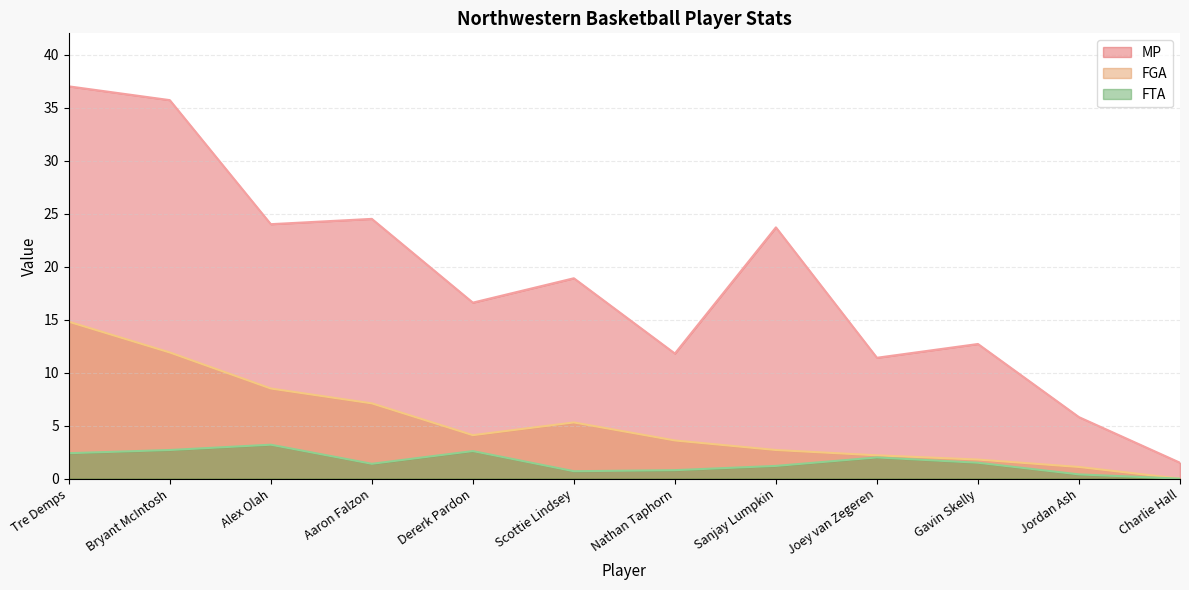

What is the label of the 4th point from the right?

Joey van Zegeren